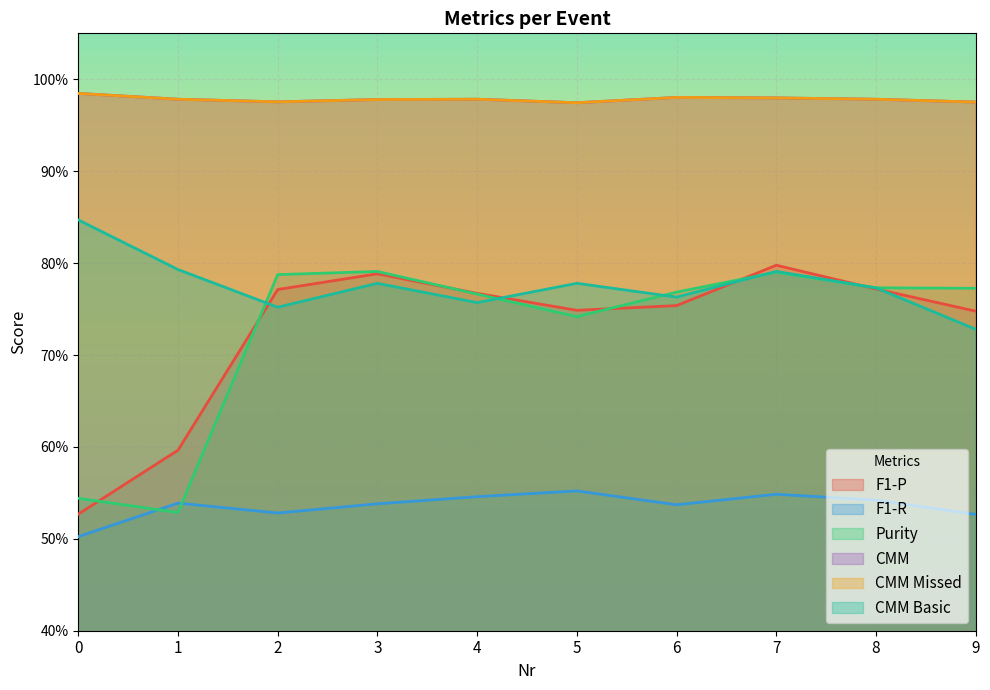

In CMM Missed, how many points are lower than both neighbors (excluding endpoints)?

2